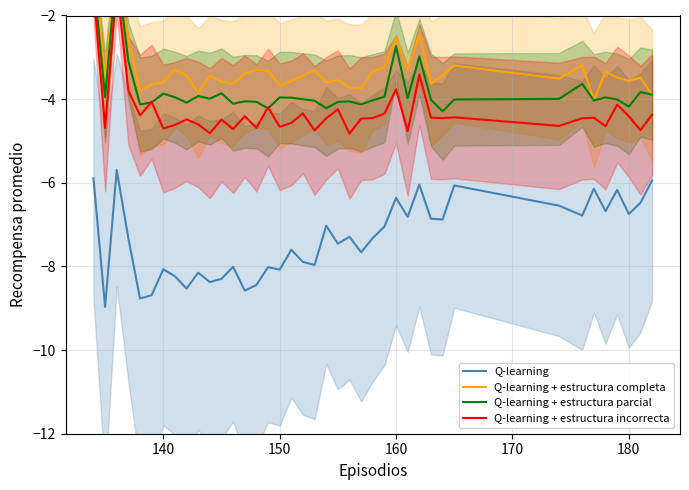

What is the minimum value for Q-learning?

-9.0